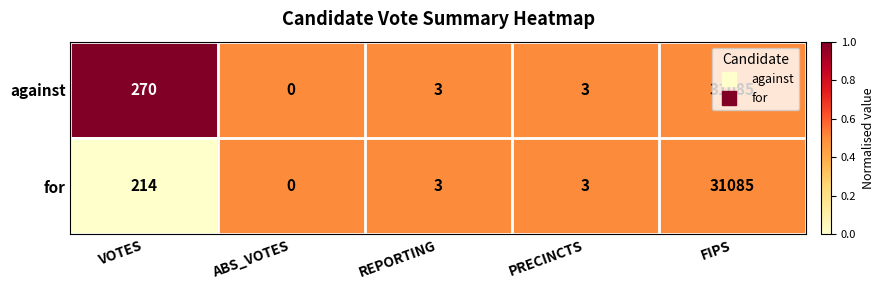

What is the total value across all series at PRECINCTS?

6